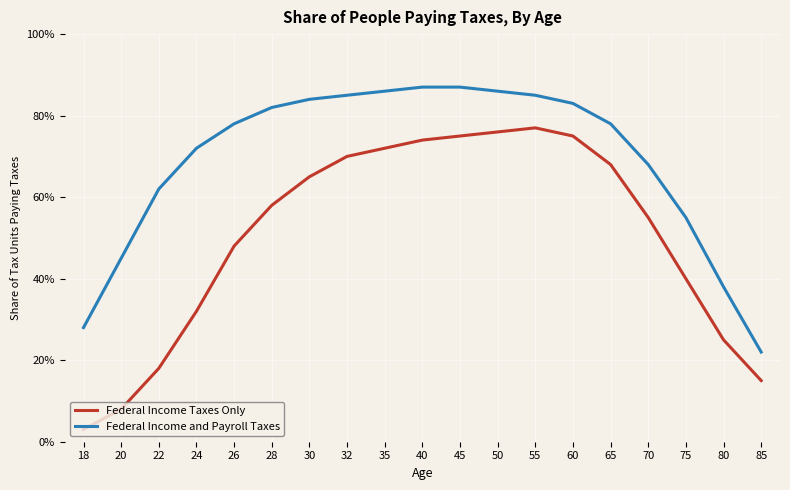

True or false: Federal Income Taxes Only and Federal Income and Payroll Taxes cross at least once.

False